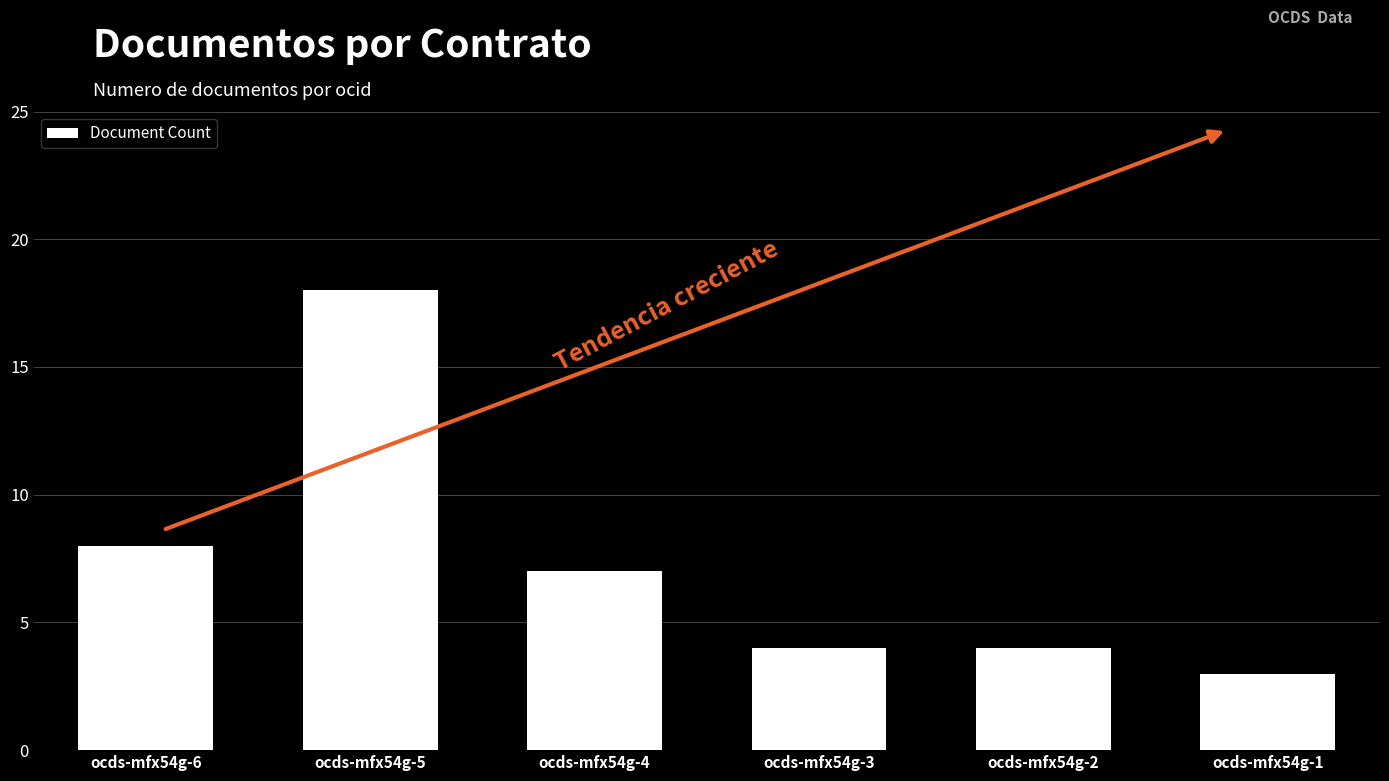

What is the value of the 5th bar from the left?

4